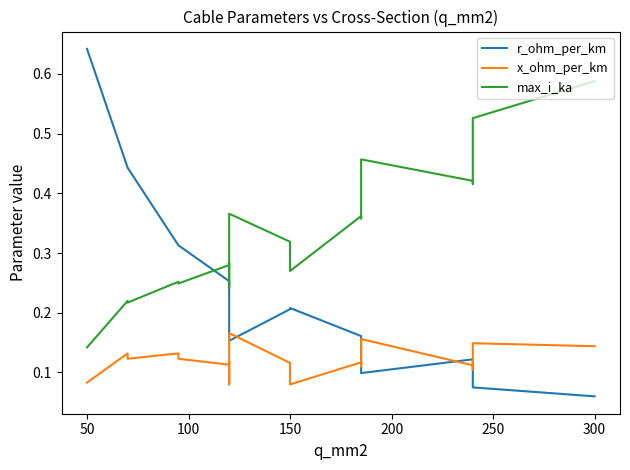

How many lines are shown in the chart?

3